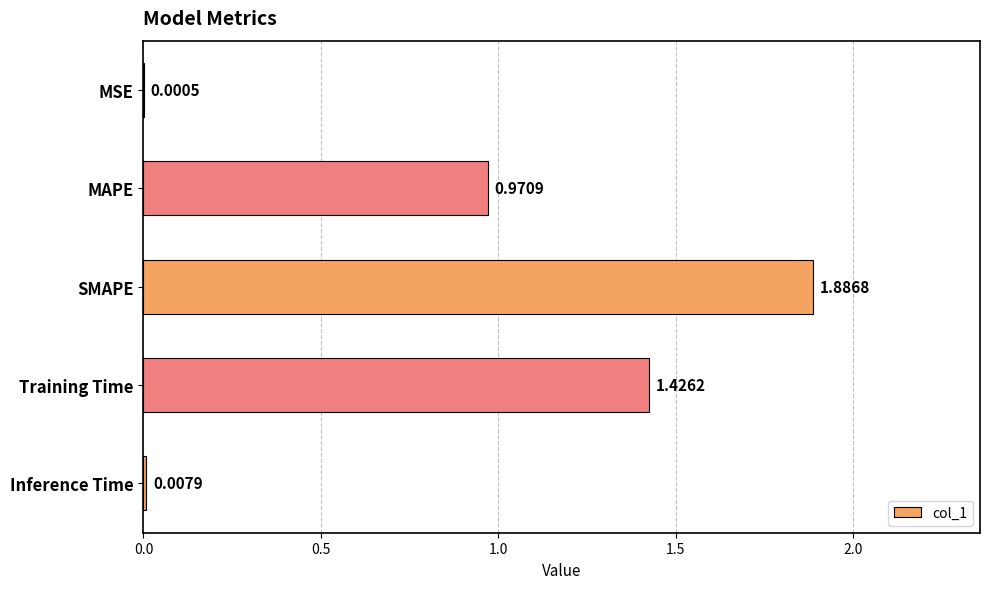

What is the change in value from MSE to SMAPE?

+1.9